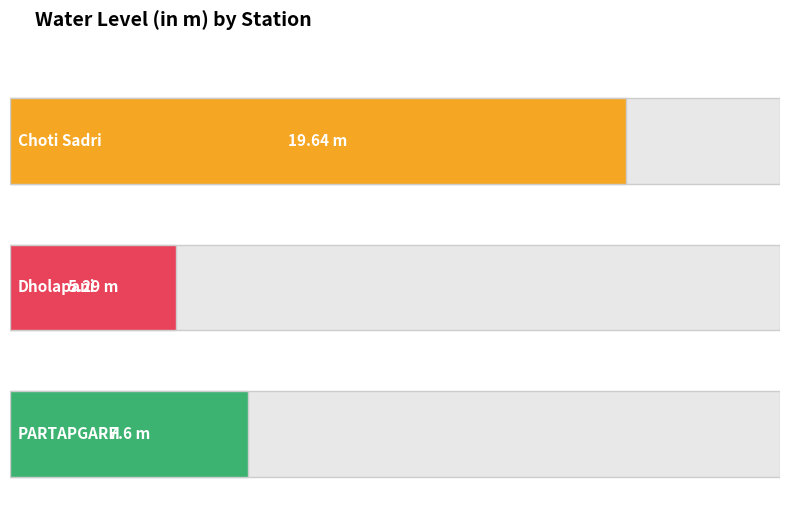

Is it true that the value at Choti Sadri is 19.6?

True